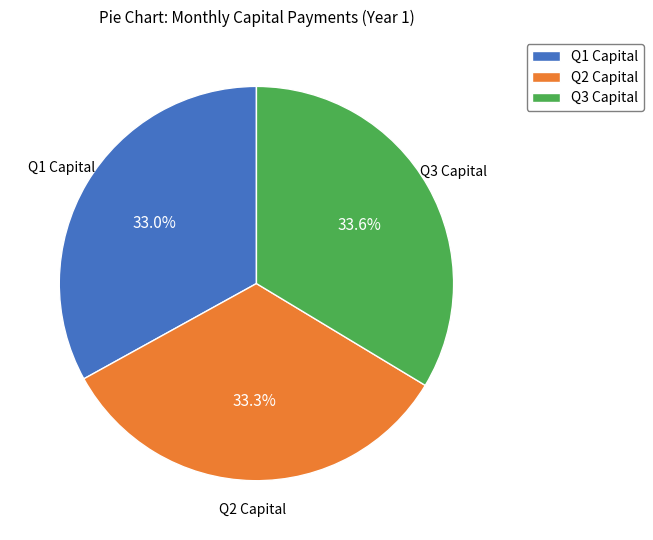

What is the ratio of the value at Q2 Capital to the value at Q3 Capital?

1.0